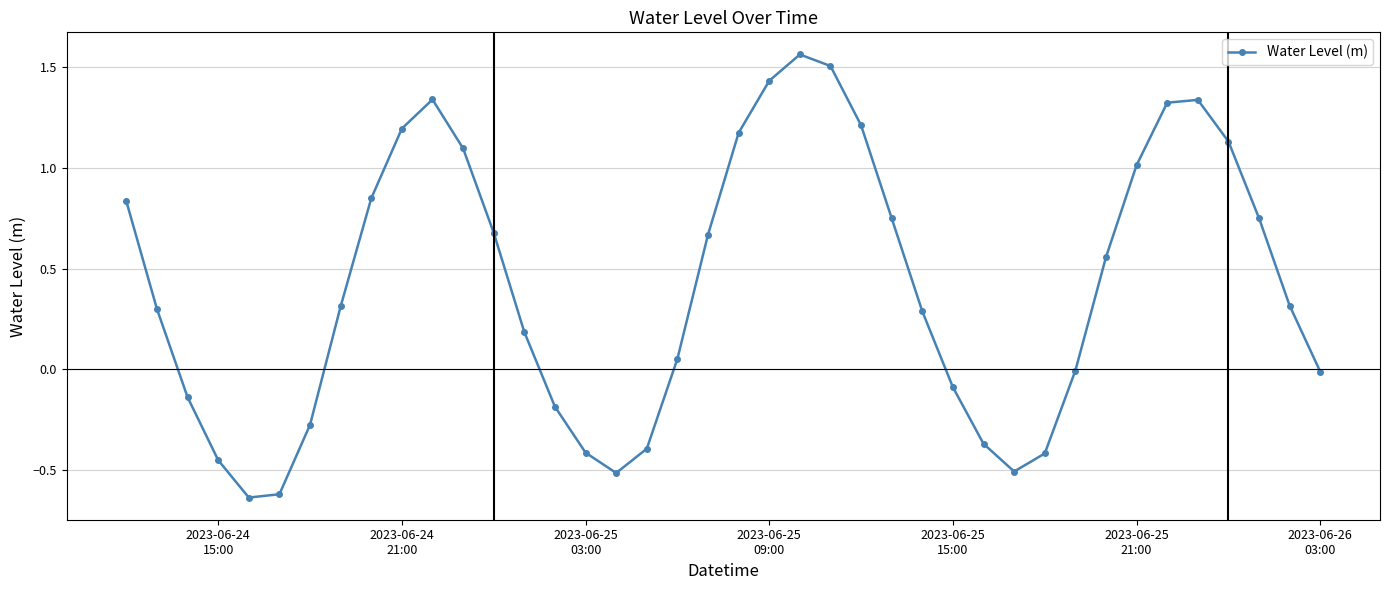

How many lines are shown in the chart?

1